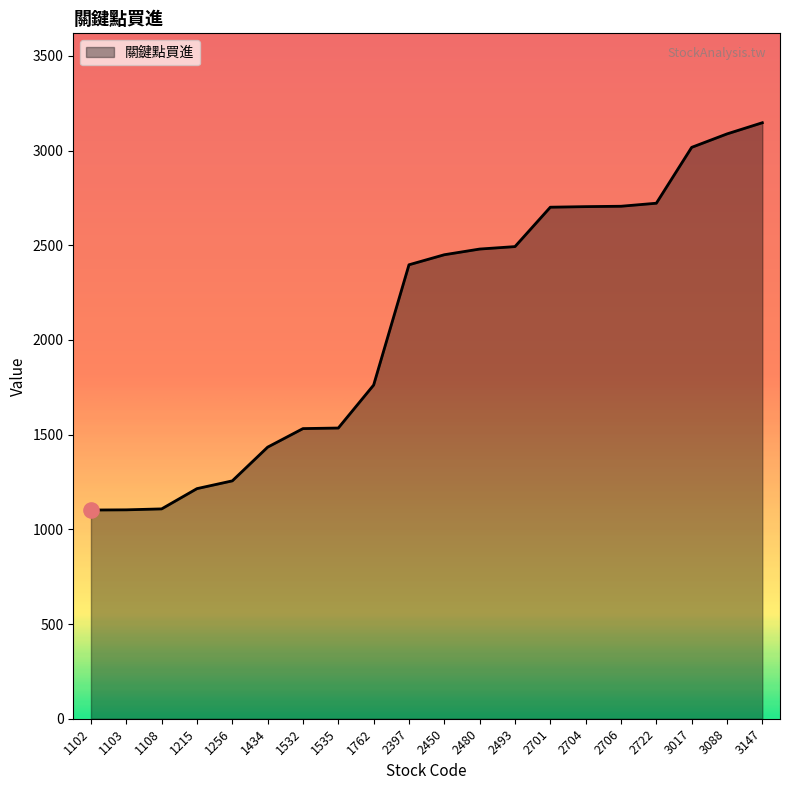

Which has a higher value, 1103 or 3017?

3017